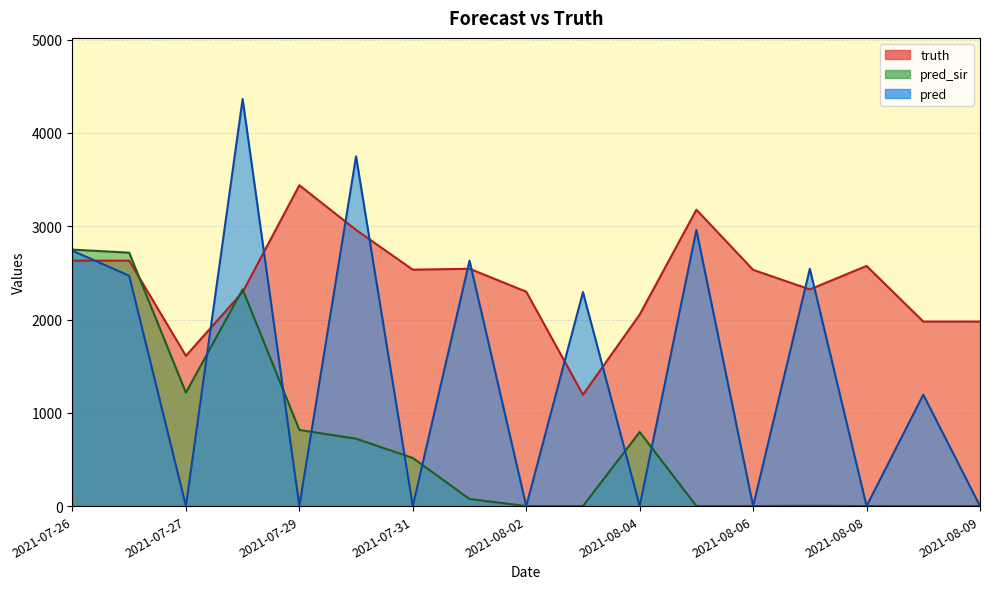

What is the sum of all pred_sir values?

11931.4